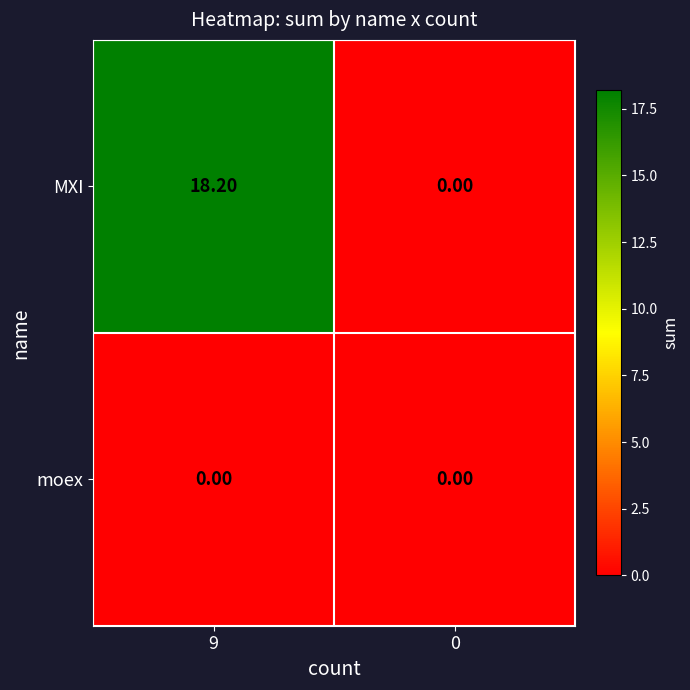

What is the spread (max minus min) of values at 9?

18.2